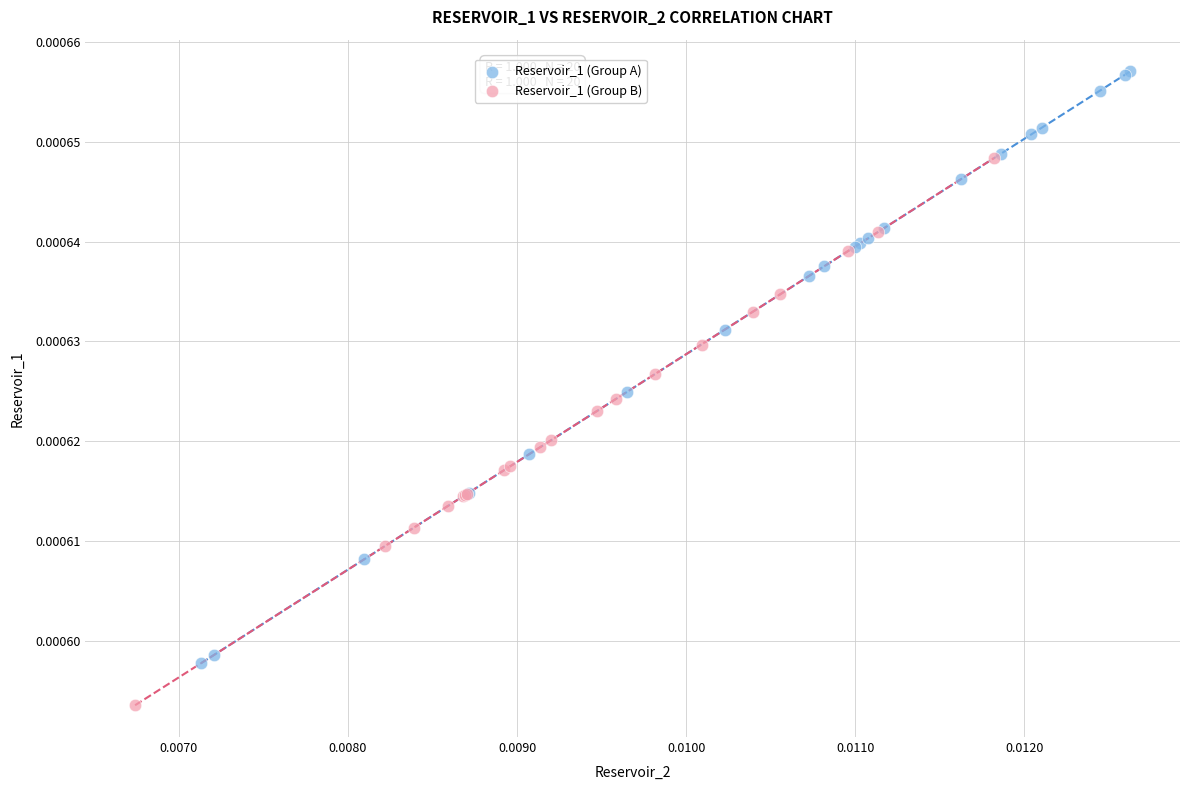

Which series reaches the maximum Y coordinate?

Reservoir_1 (Group A)